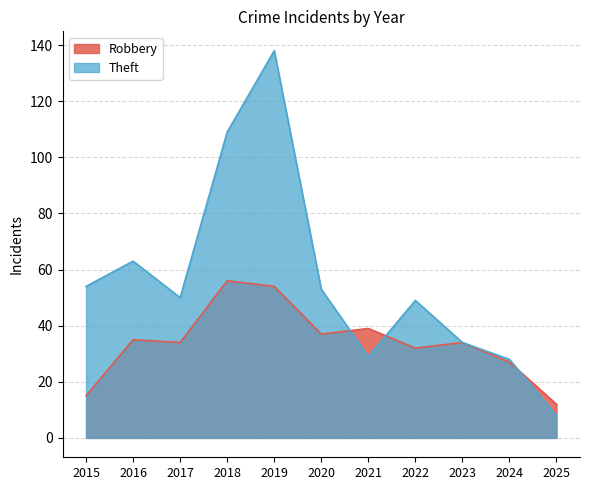

At how many categories does at least one series exceed 69?

2